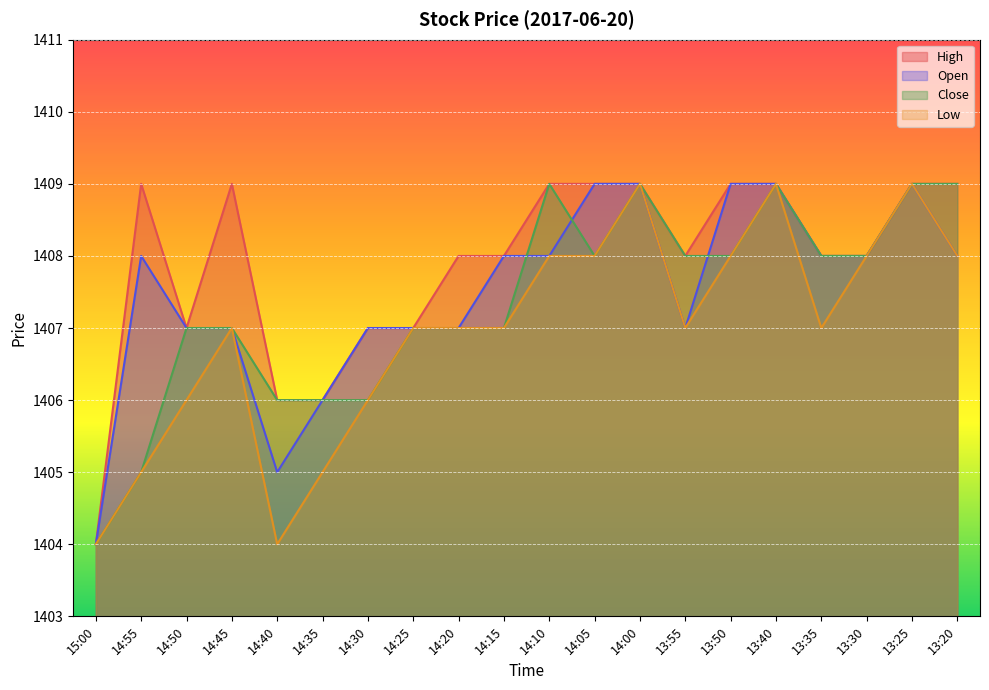

At which category is the sum across all series the highest?

14:00